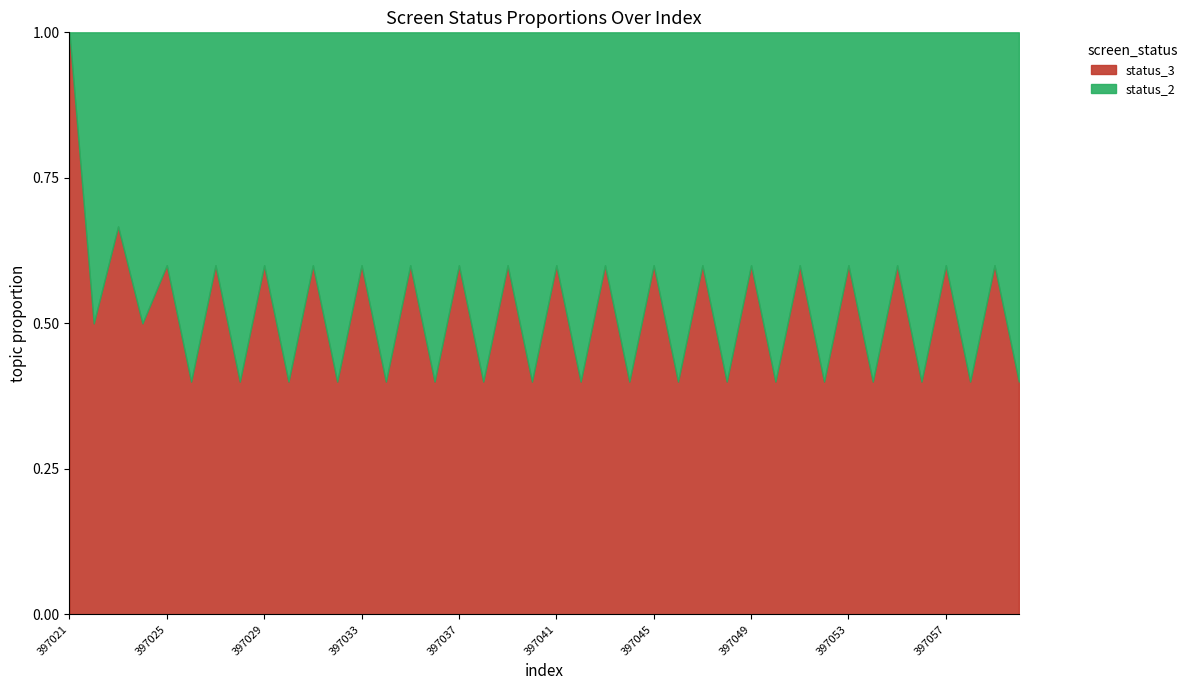

Which series has the largest range (max minus min)?

screen_status_2